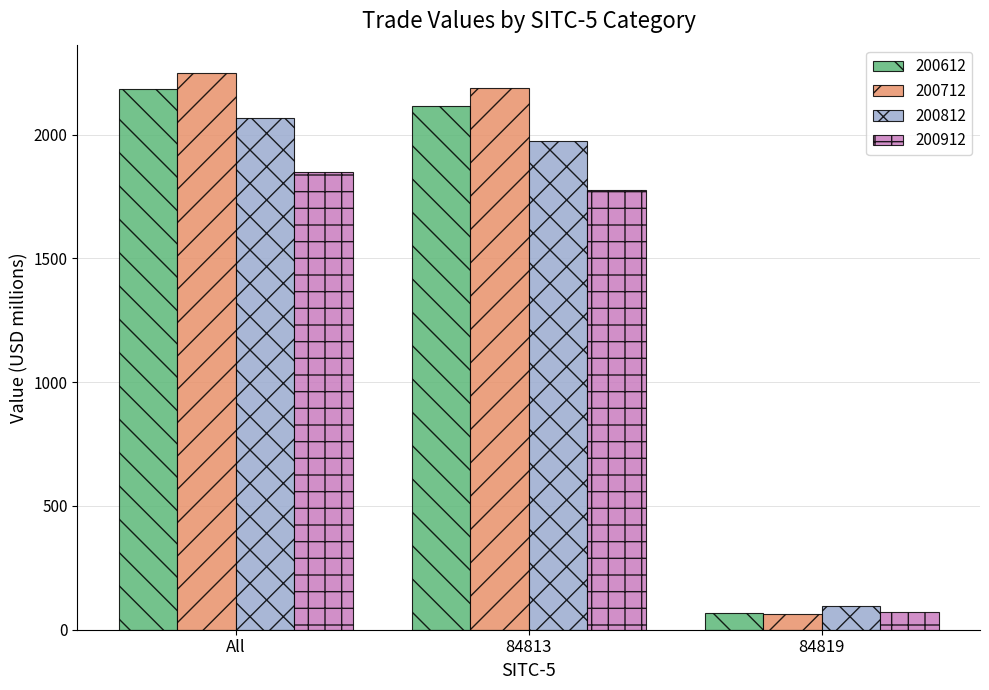

Count the number of data series in this chart.

4